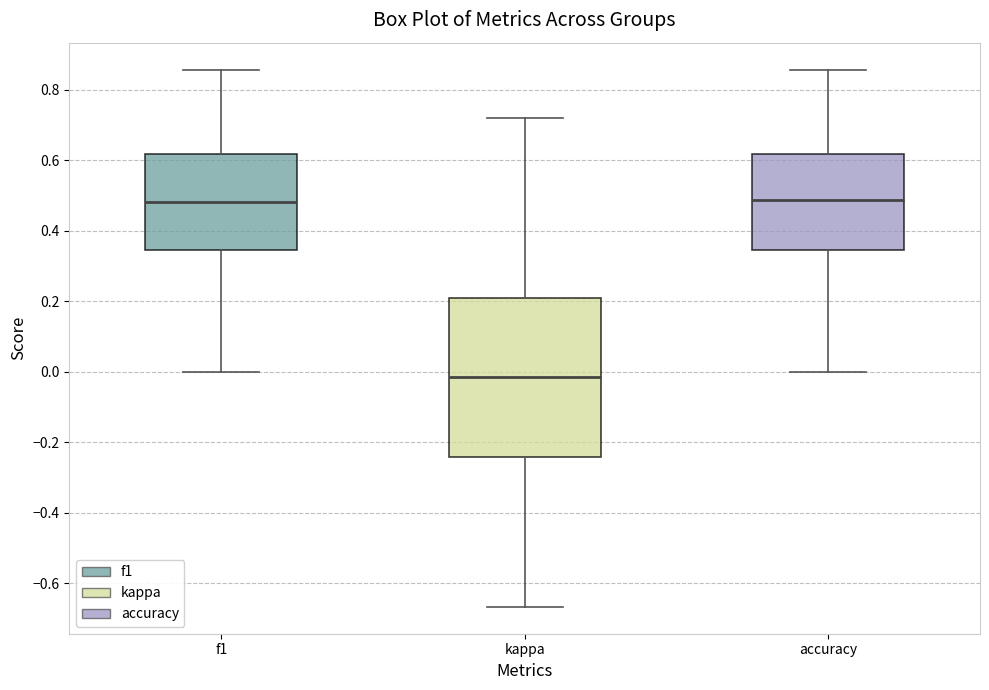

Which box is the tallest, from its lower edge to its upper edge?

kappa